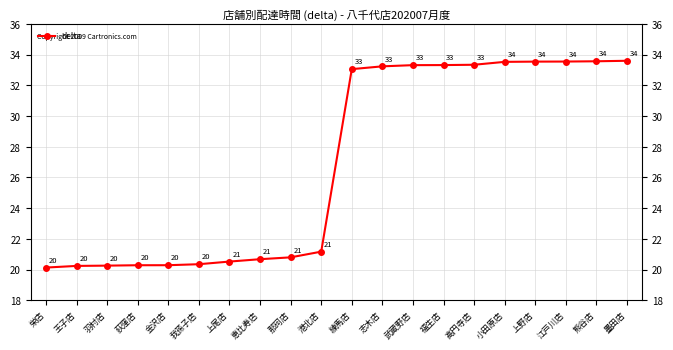

Which label corresponds to the smallest value in the chart?

栄店